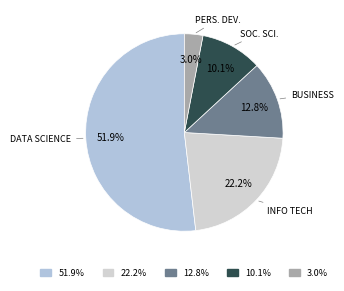

Which slice represents more than half of the pie?

data science